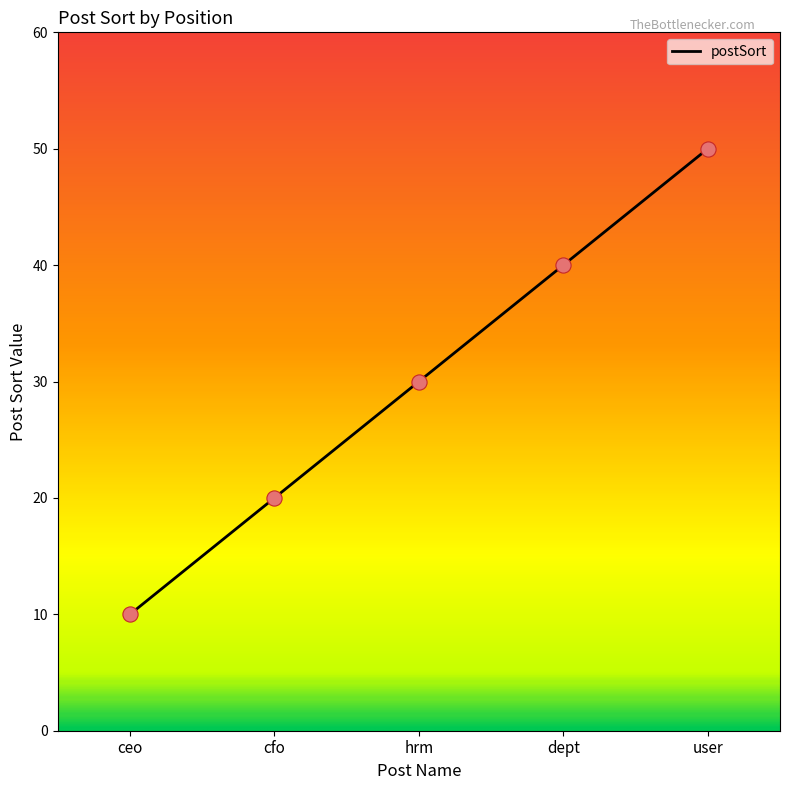

What is the ratio of the value at cfo to the value at user?

0.4